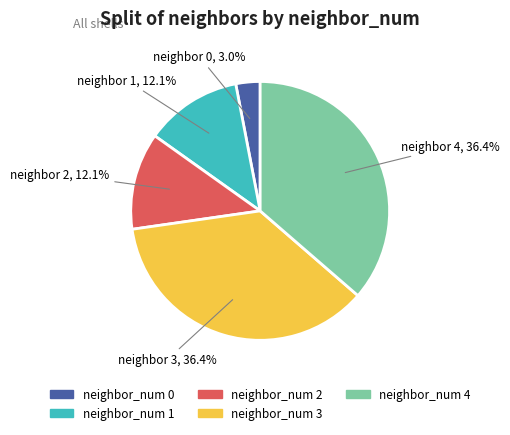

Does any single category account for the majority?

No